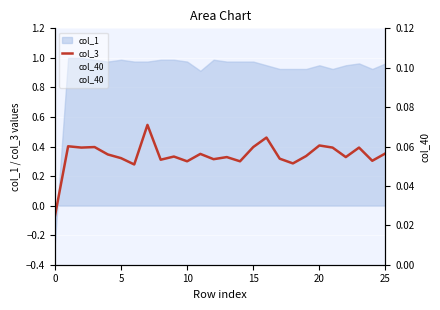

What is the difference between the second highest and minimum values in the col_40 series?

0.1